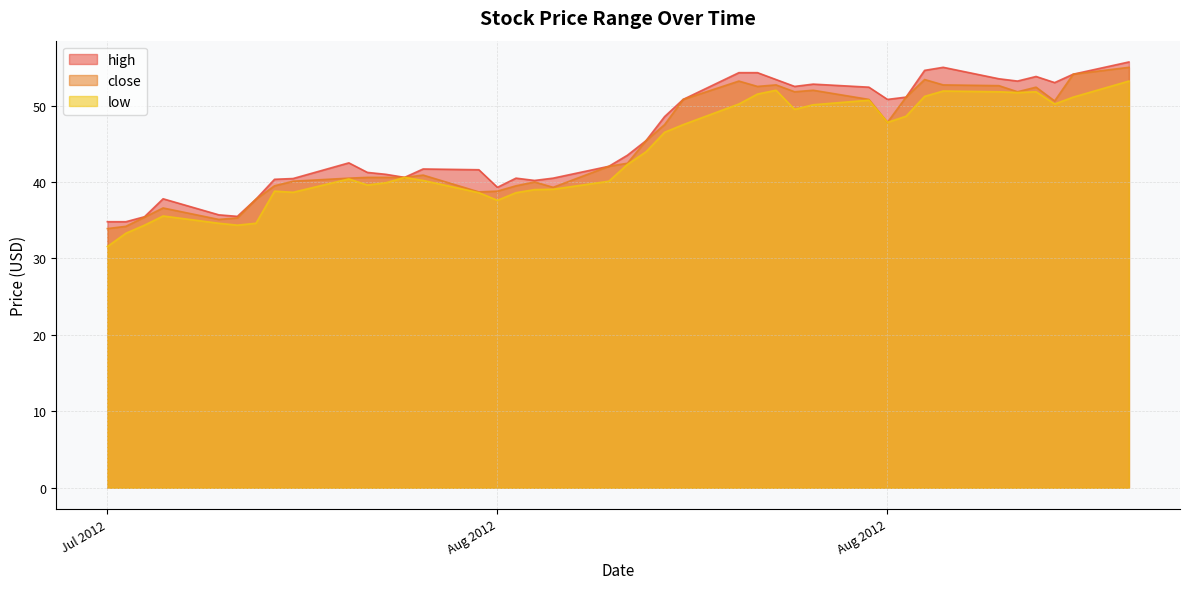

How many data points in close are less than 42?

19